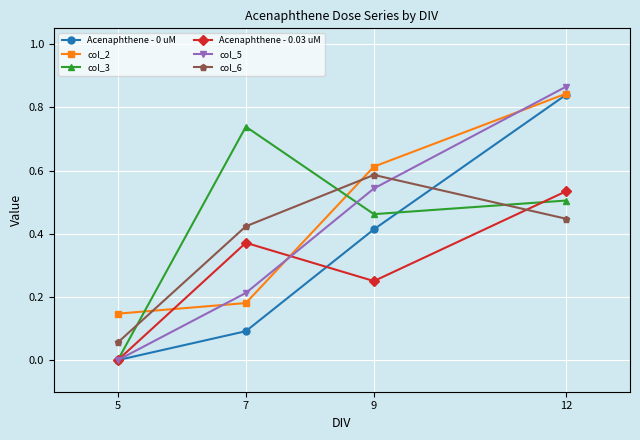

True or false: col_3 has more than 2 interior local peaks.

False